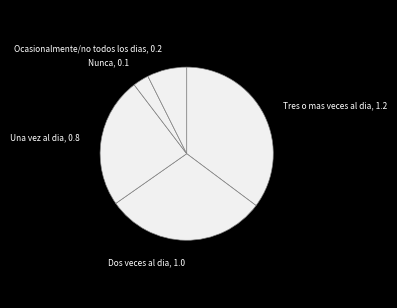

Approximately how many times larger is the value at Nunca compared to Una vez al dia?

0.1